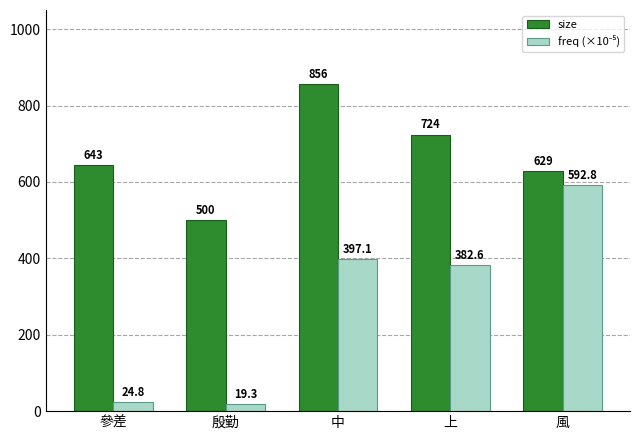

What is the sum of all size values?

3352.0